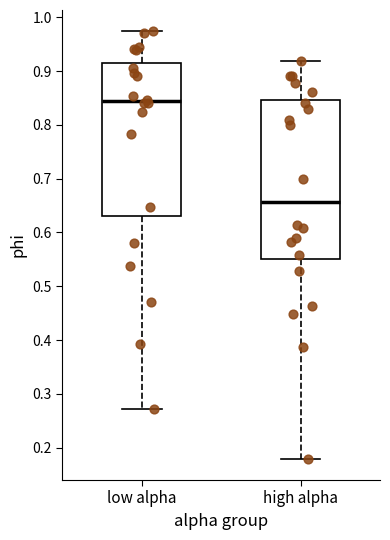

Which box has the highest median line?

low alpha